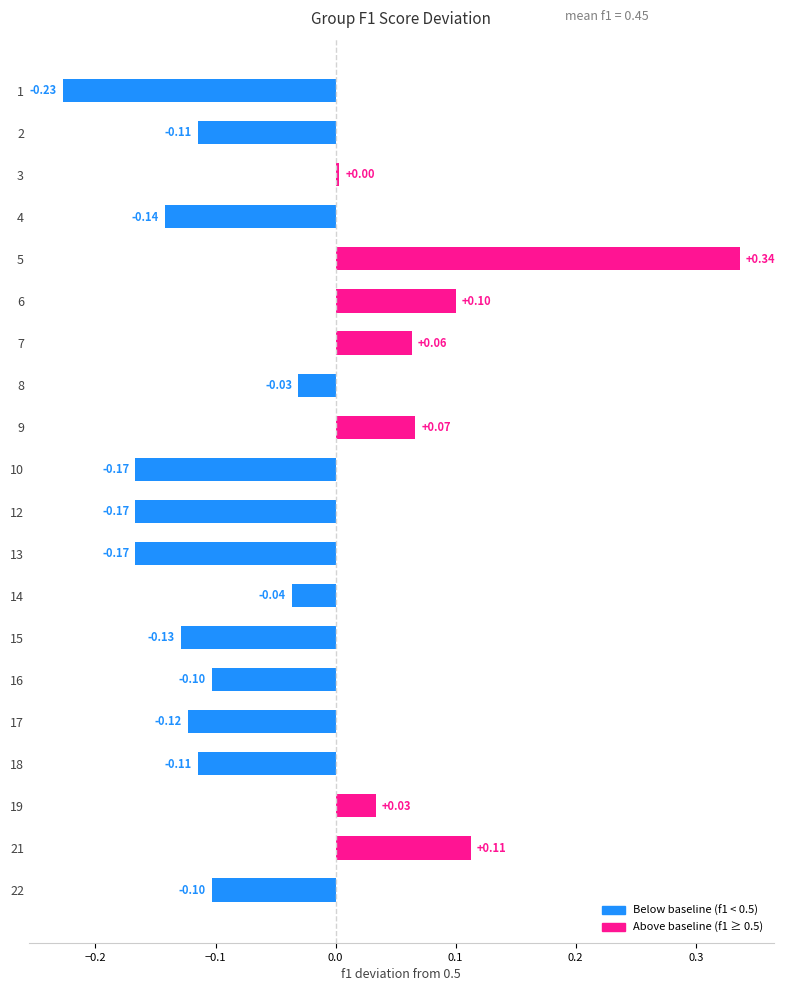

What is the difference between the maximum and minimum values?

0.6